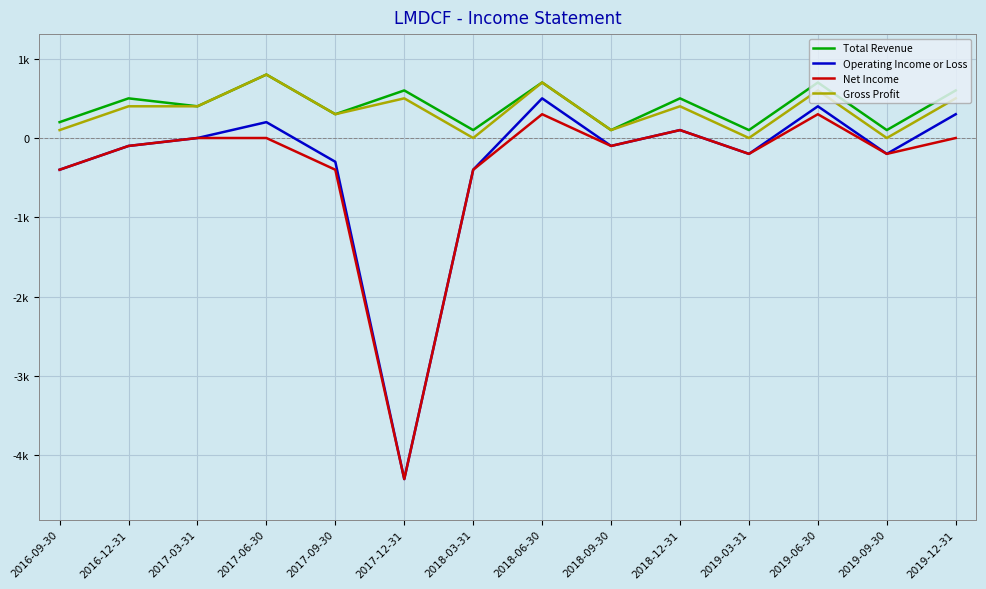

What is the value of the Net Income point at the 1st from the left?

-400